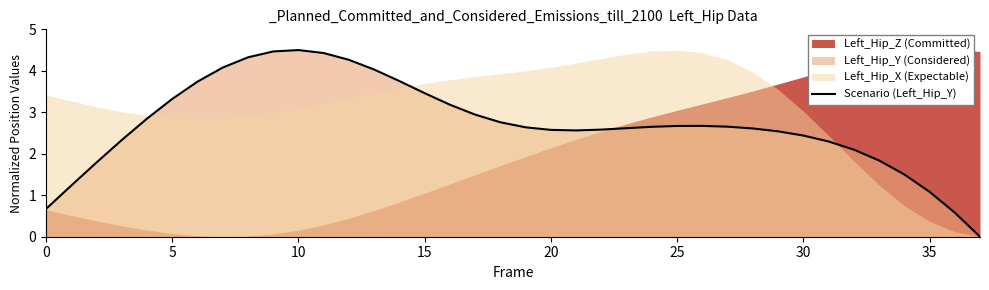

Is it true that the value at 23 is 1.6?

False